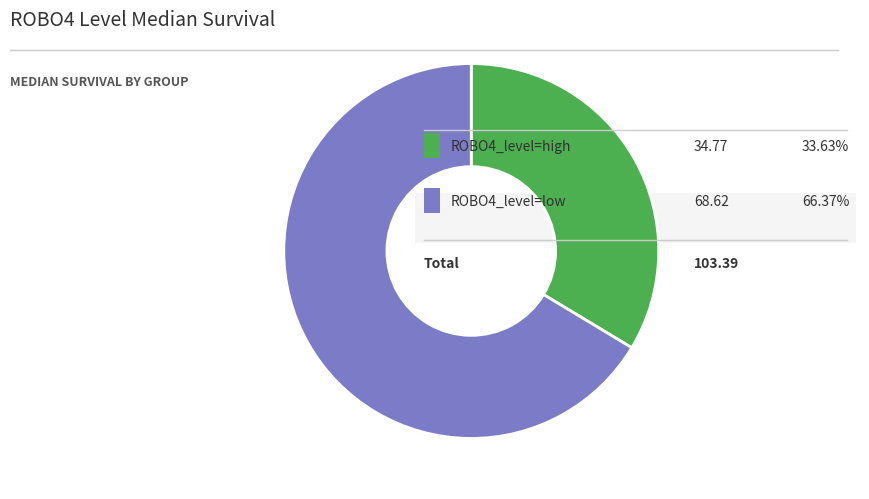

Count the number of slices in the pie.

2